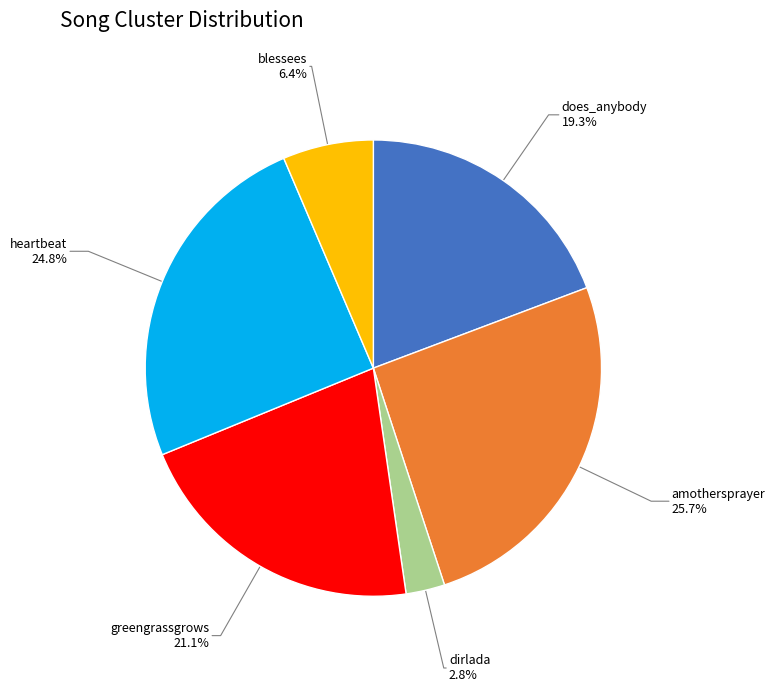

To the nearest percent, what is the difference between the largest and smallest slice percentages?

23%